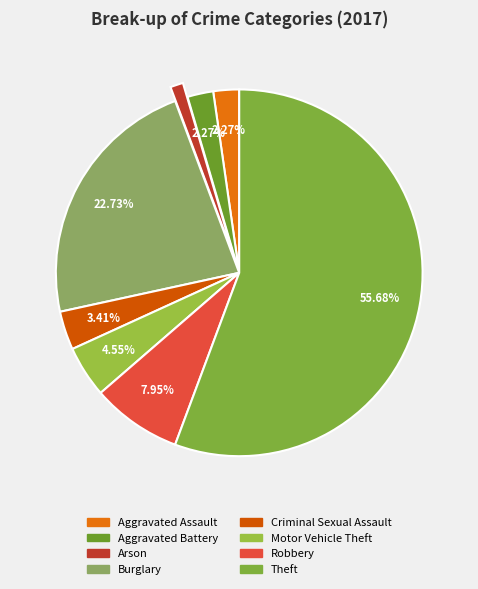

Is there a majority slice in this chart?

Yes